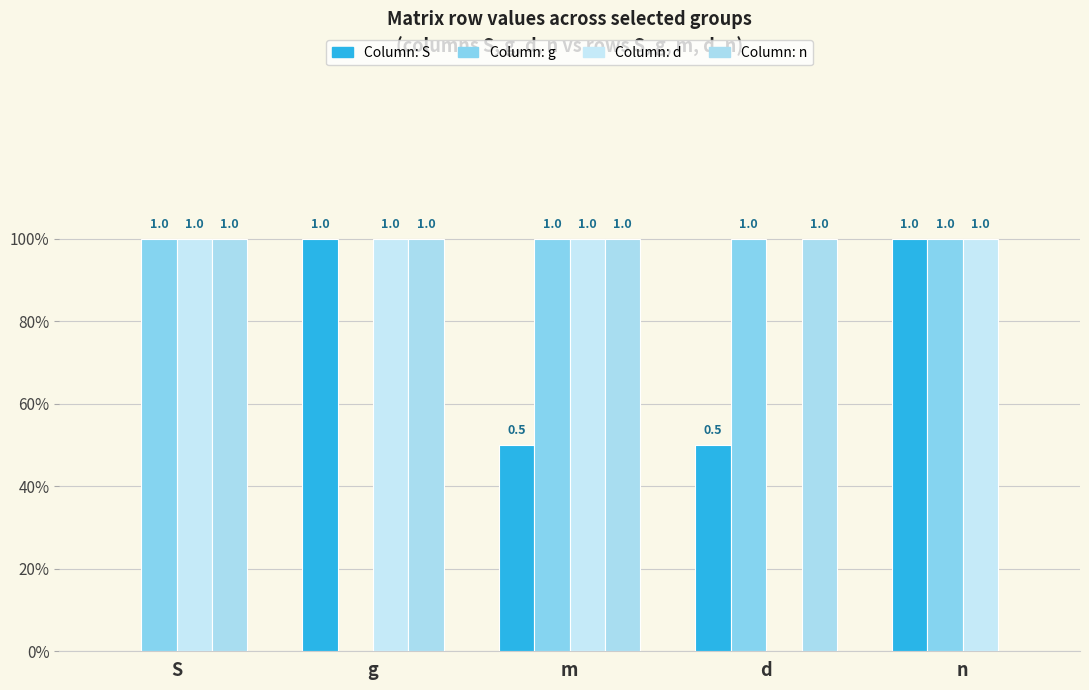

Are the bars horizontal?

No